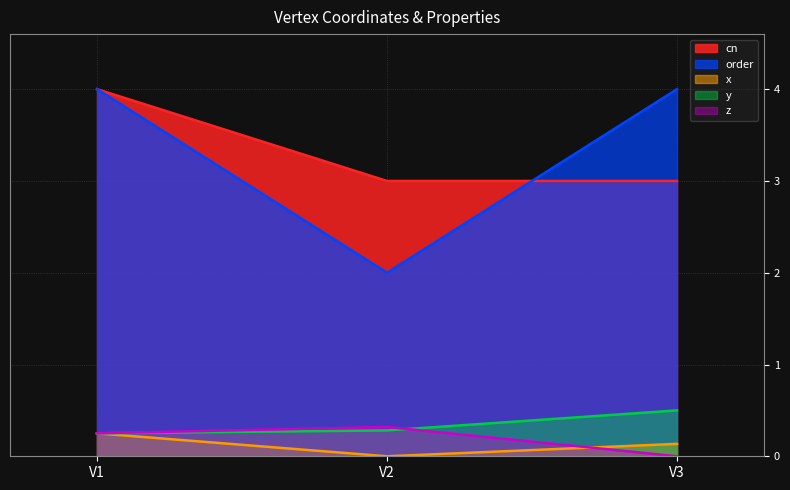

How many lines are shown in the chart?

5